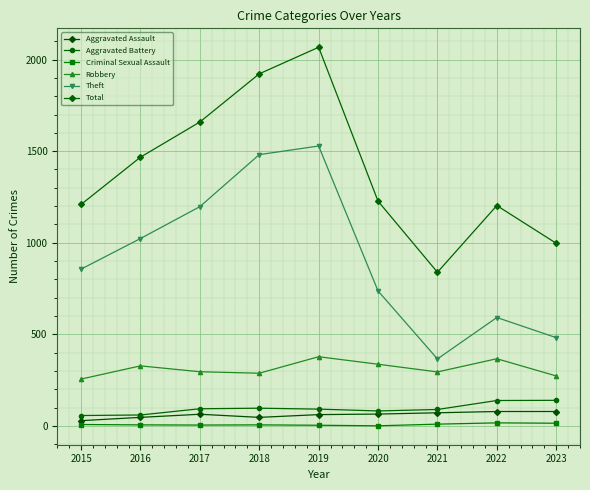

What is the greatest value displayed?

2067